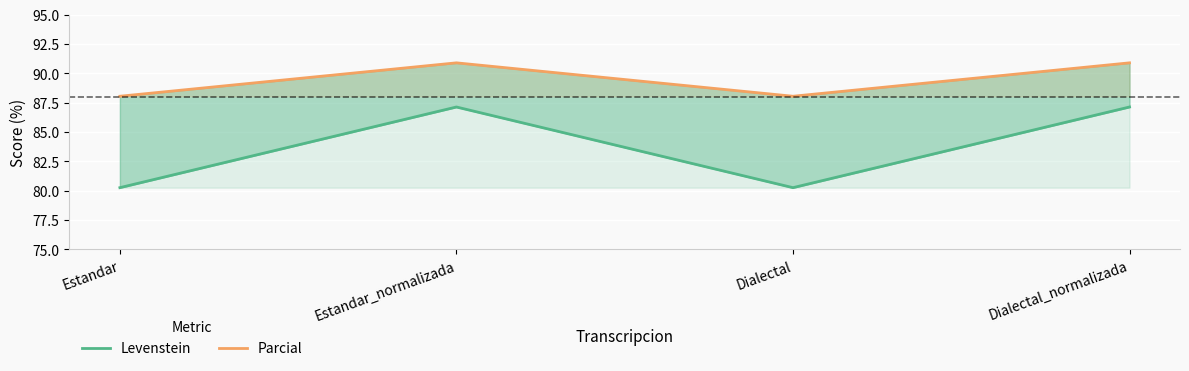

Which category has the highest value in the Parcial series?

Estandar_normalizada